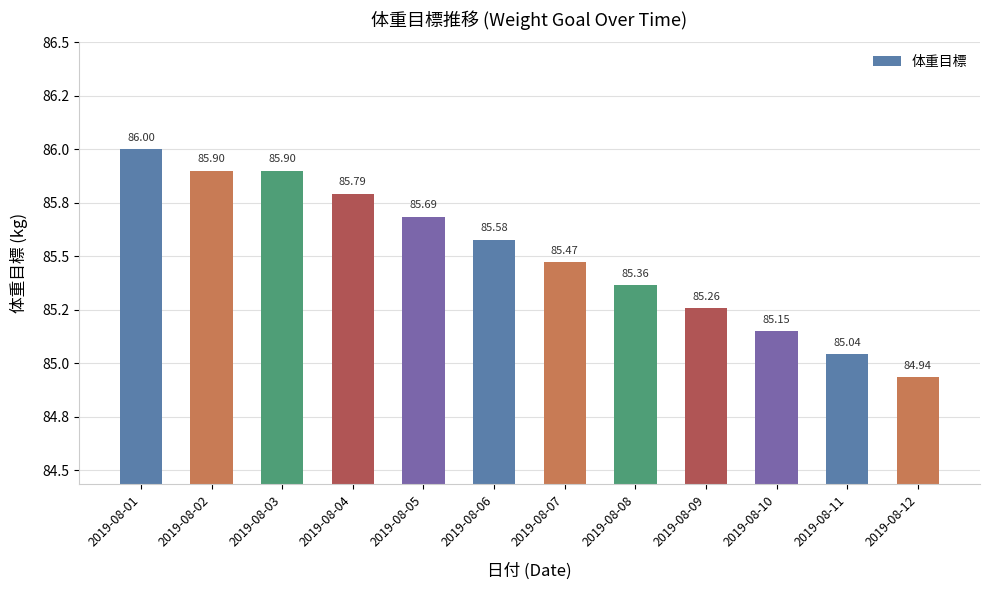

The chart shows a value of 42.8 at 2019-08-03. True or false?

False